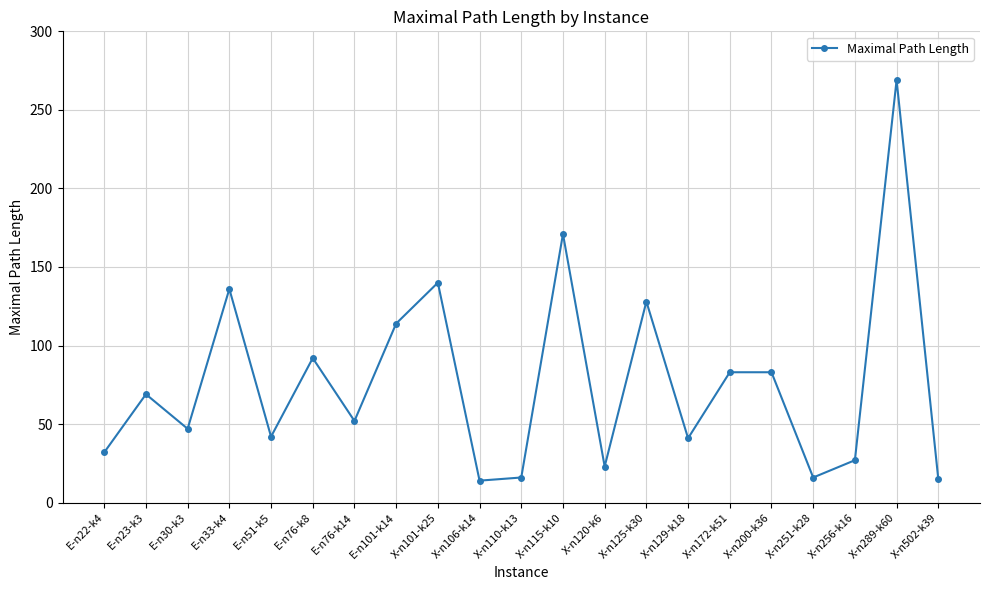

What is the value of the 4th point from the left?

136